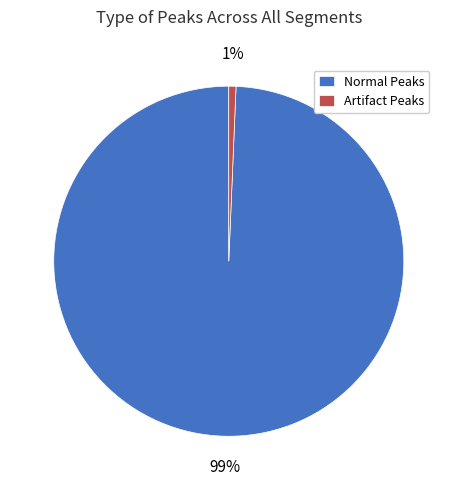

Which has a higher value, Normal Peaks or Artifact Peaks?

Normal Peaks